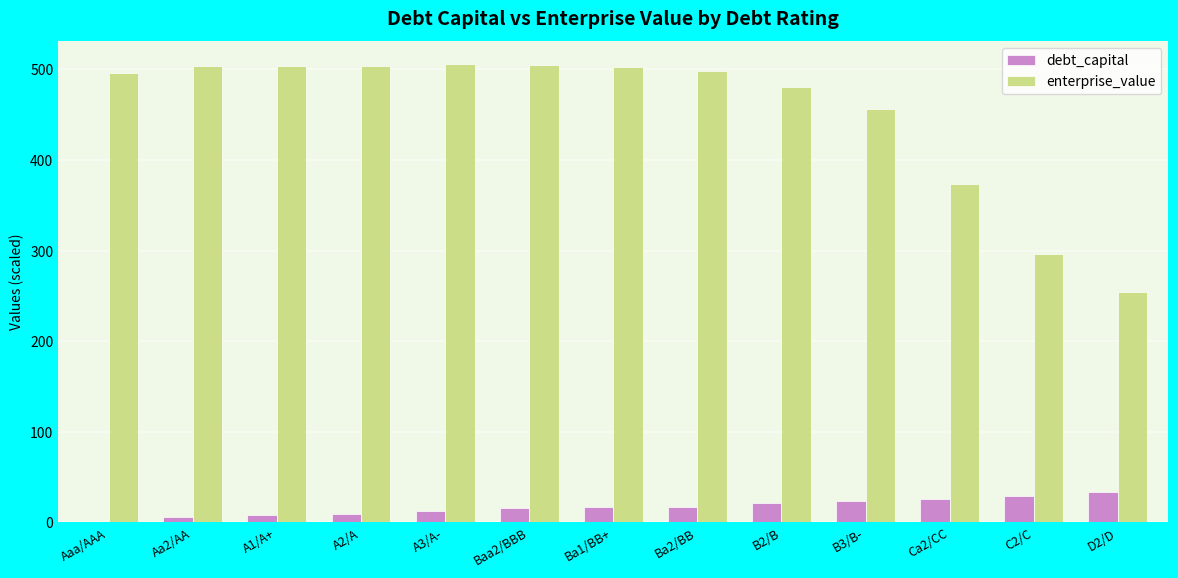

The value of enterprise_value at A1/A+ is 857.2. True or false?

False